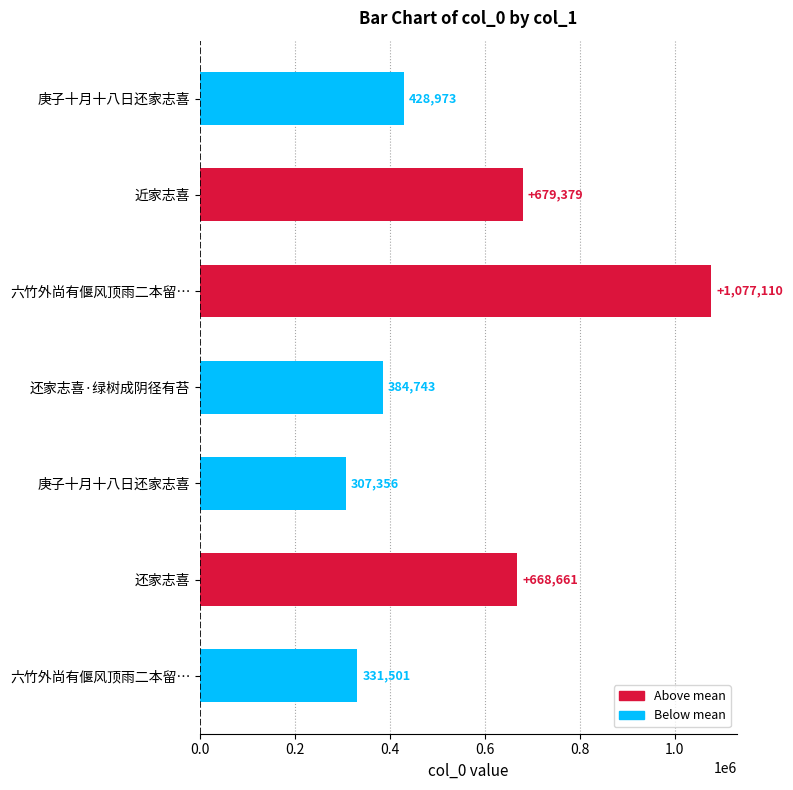

What is the sum of all values?

3877723